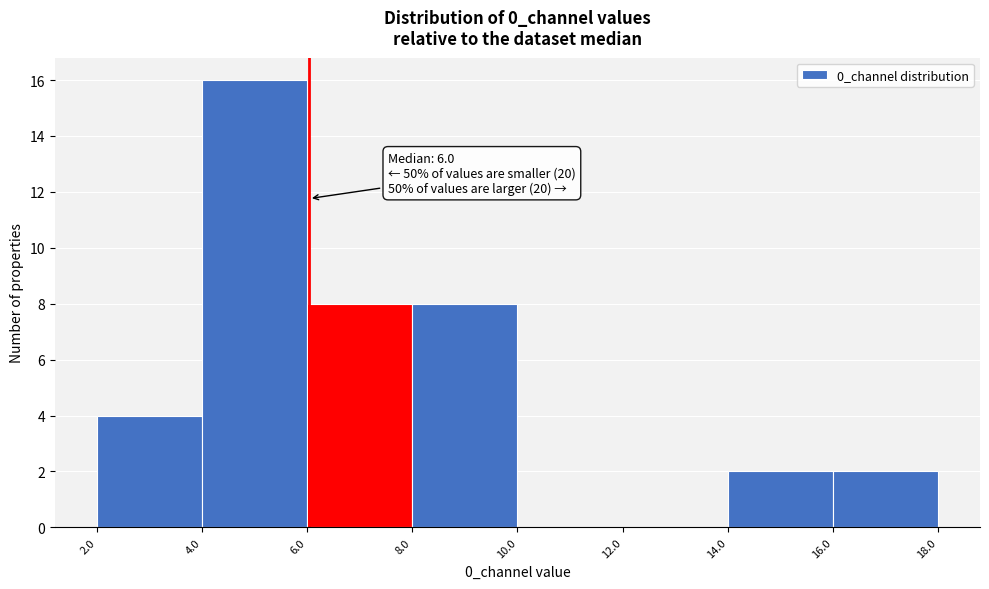

Which range on the x-axis has the tallest bar?

4.0 to 6.0